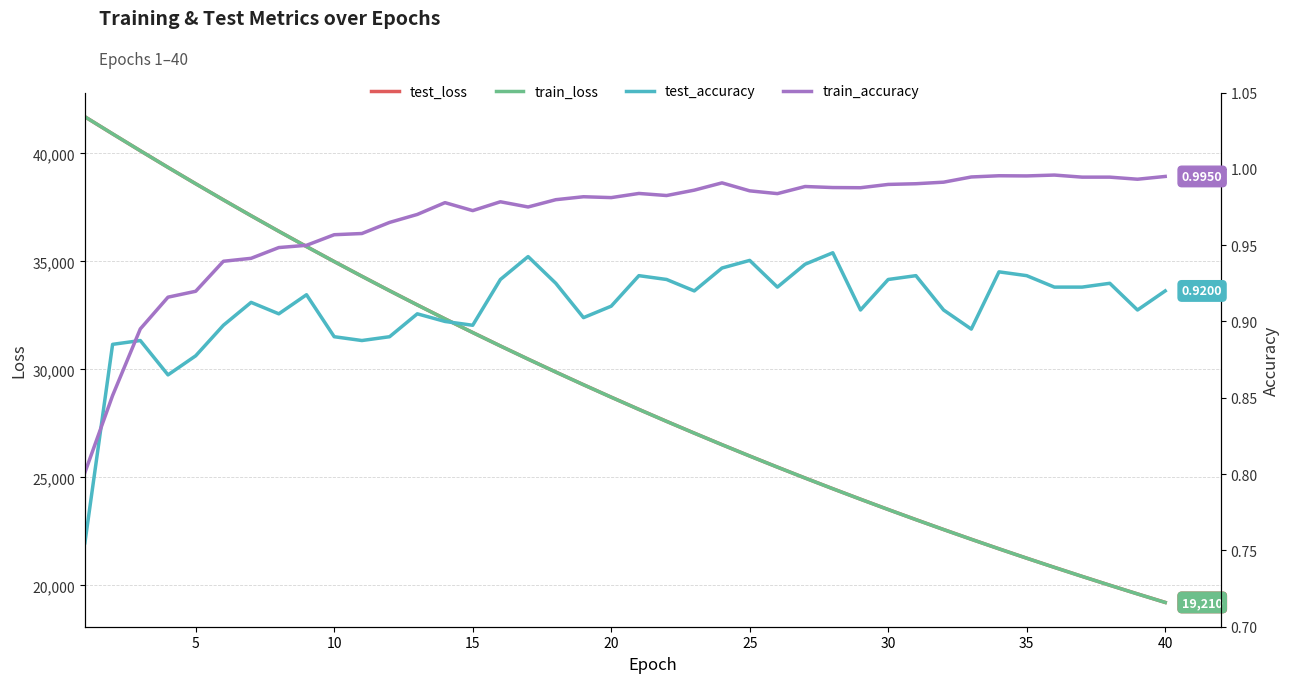

Which series has the largest total across all categories?

test_loss